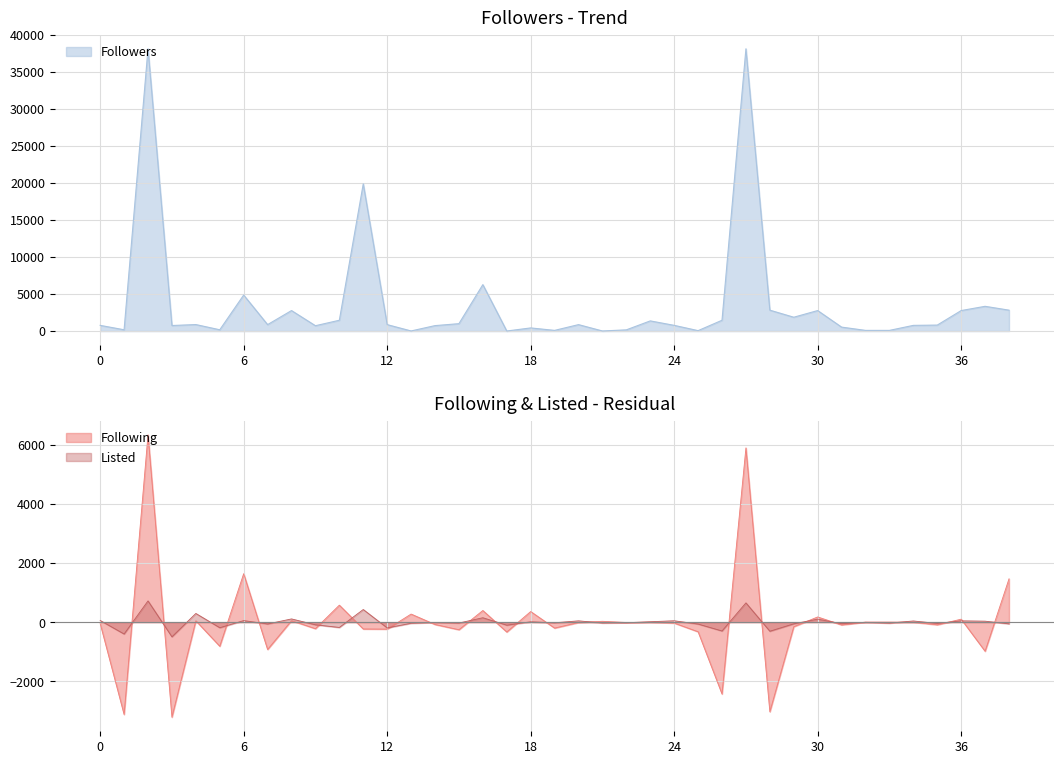

What is the difference between the maximum and minimum values in the Followers series?

38126